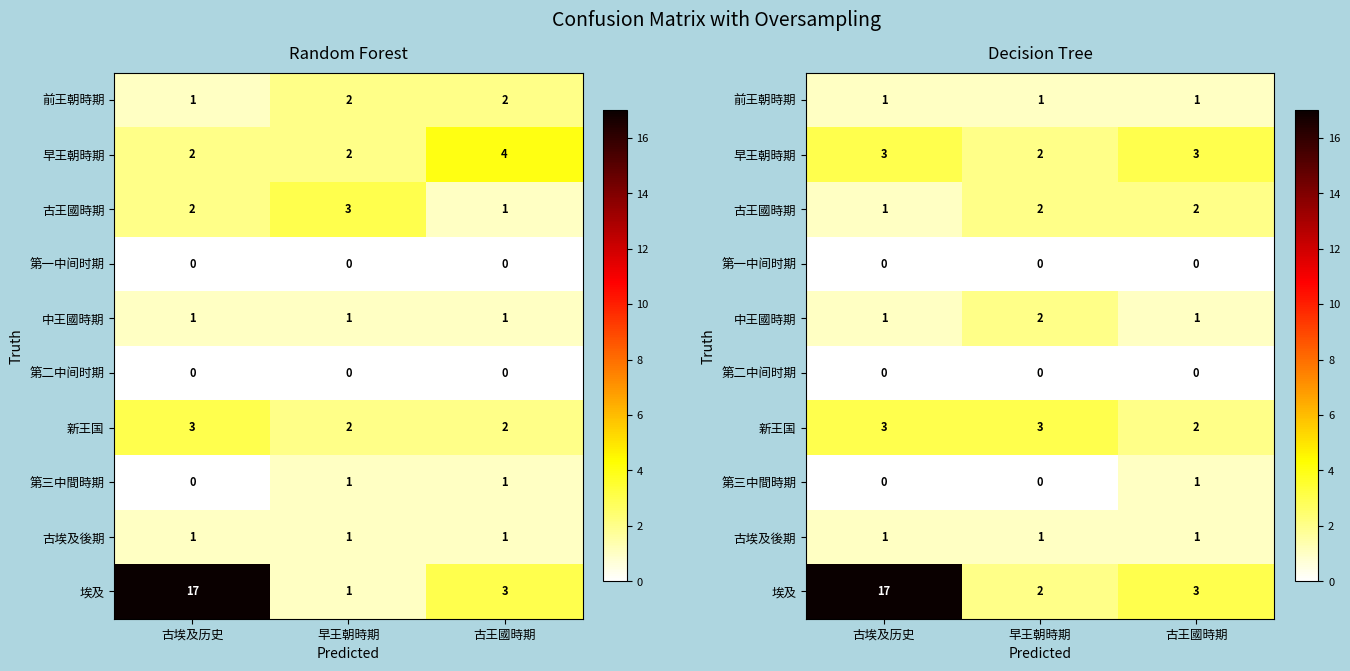

List the labels in order of 古埃及後期 value, largest first.

古埃及历史, 早王朝時期, 古王國時期